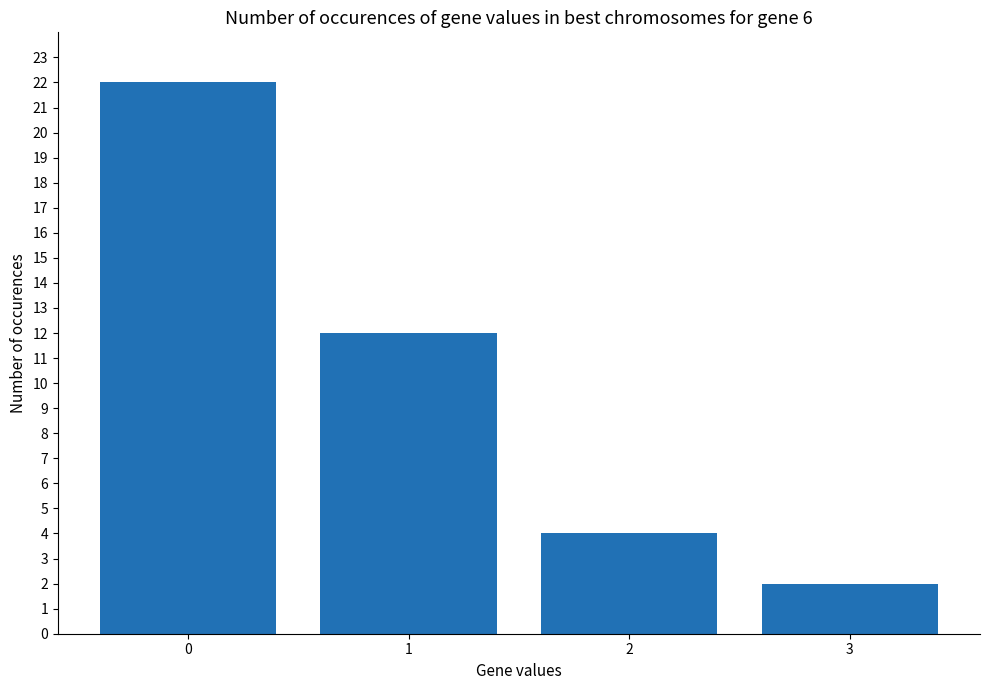

Rank the categories by value from lowest to highest.

3, 2, 1, 0